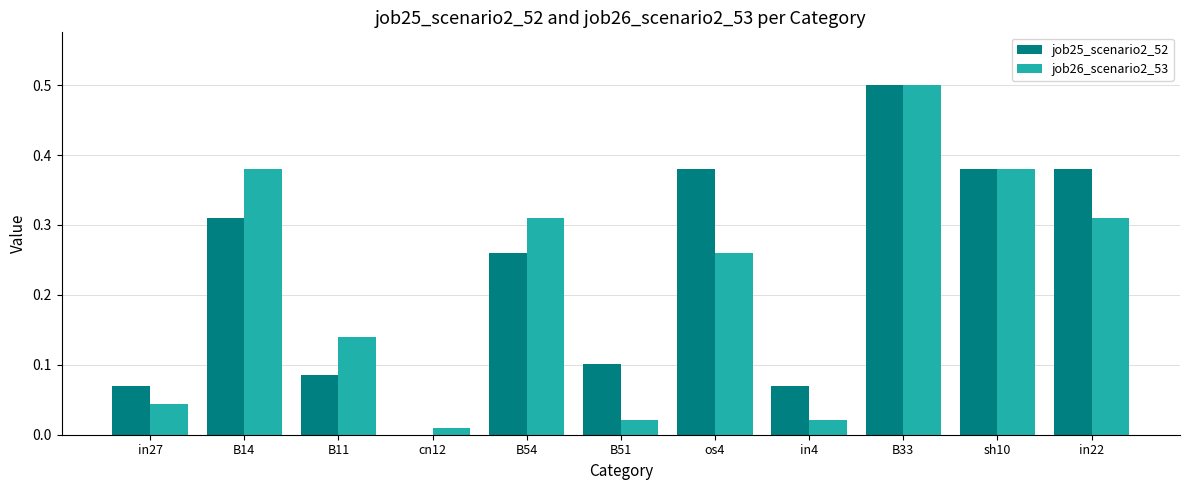

Is the value of job26_scenario2_53 at os4 greater than the value of job25_scenario2_52 at sh10?

No